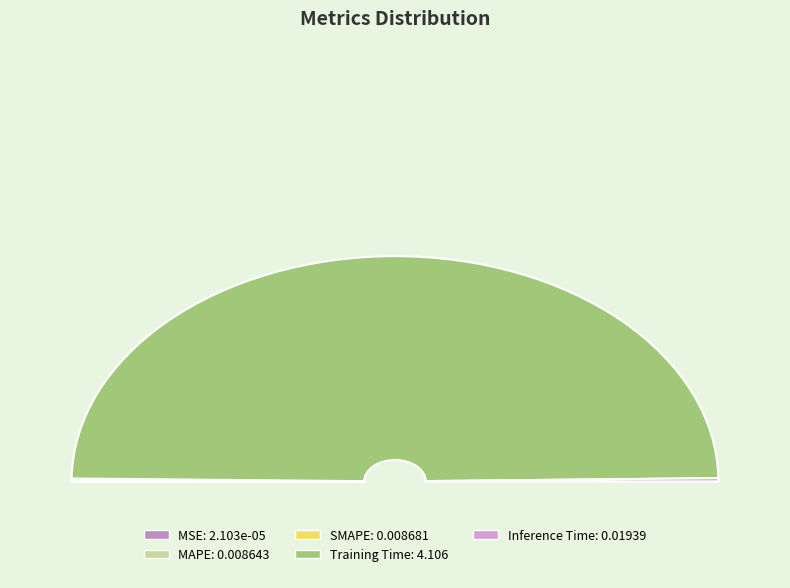

Combined, do MSE and MAPE account for over 50%?

No